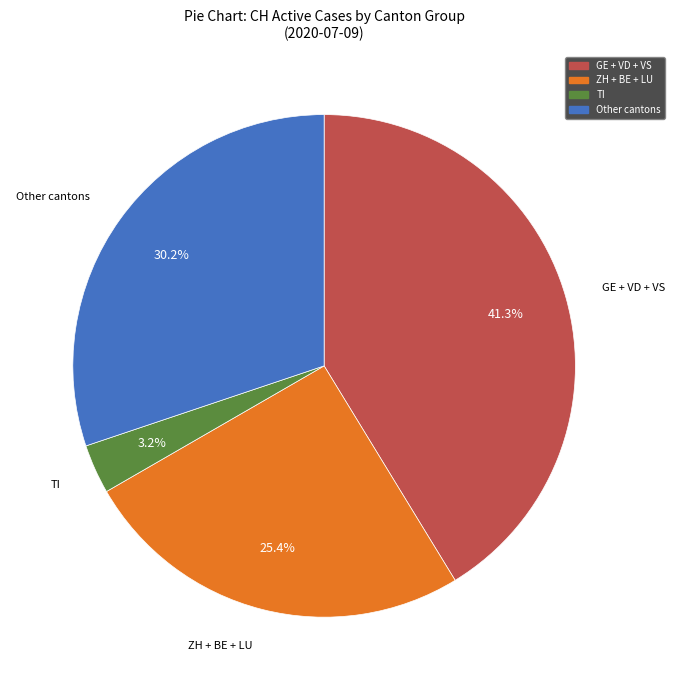

Is there any slice that represents more than half of the pie?

No